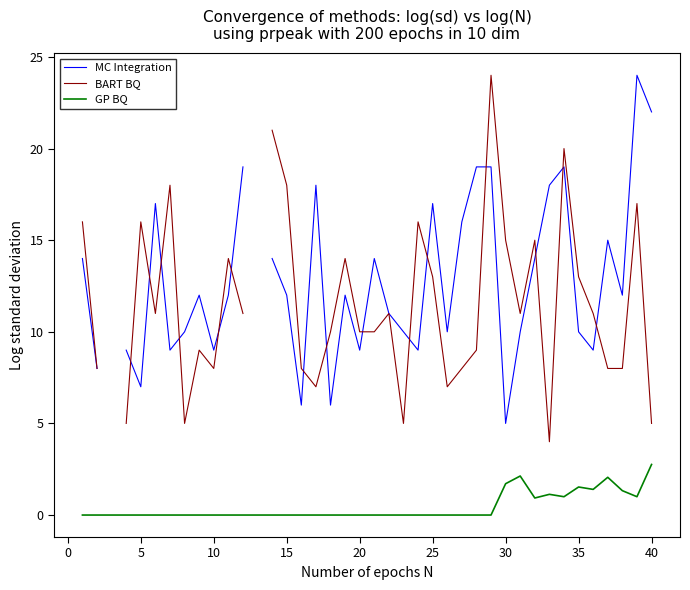

What is the maximum value for GP BQ?

2.8